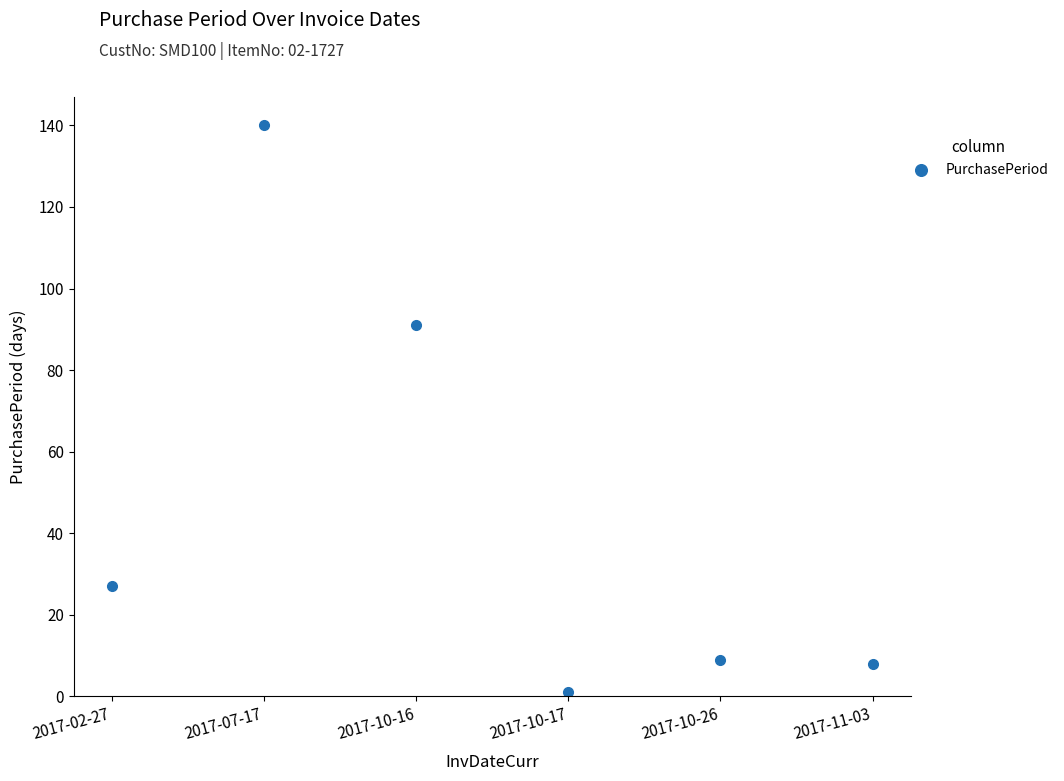

What is the value of the 2nd point from the left?

140